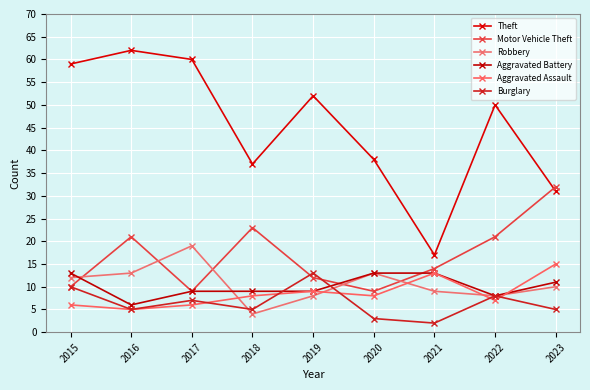

Reading left to right, extract all data points from this chart.

Theft: 59	62	60	37	52	38	17	50	31
Motor Vehicle Theft: 10	21	9	23	12	9	14	21	32
Robbery: 12	13	19	4	8	13	9	8	10
Aggravated Battery: 13	6	9	9	9	13	13	8	11
Aggravated Assault: 6	5	6	8	9	8	13	7	15
Burglary: 10	5	7	5	13	3	2	8	5